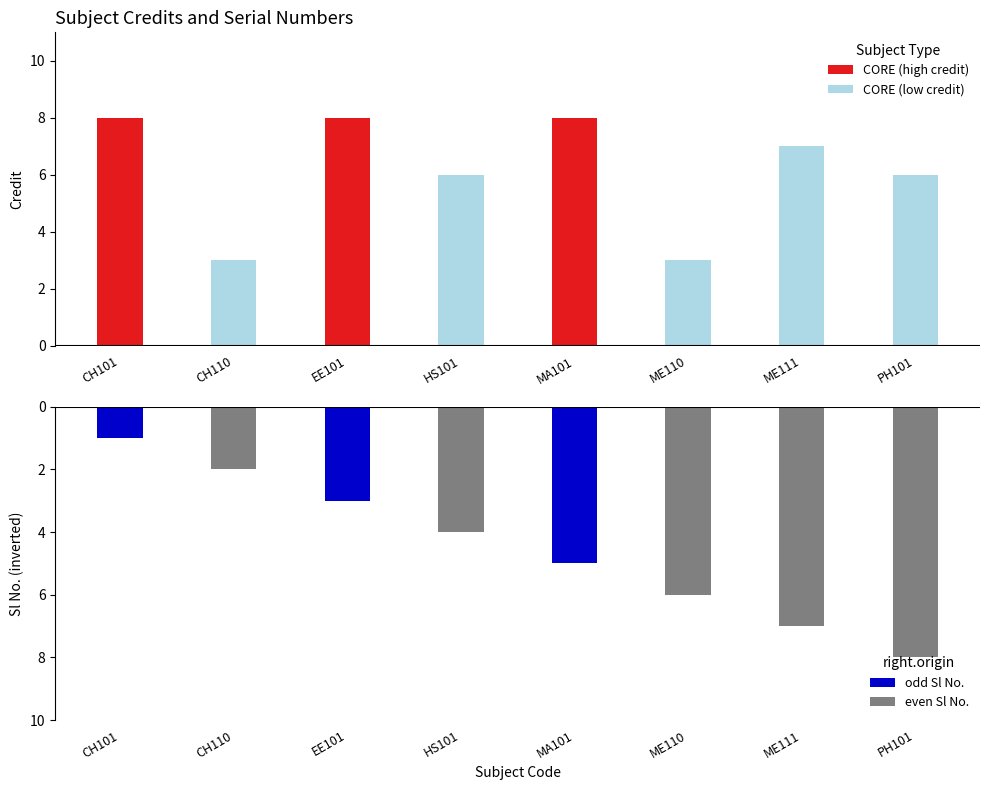

Does the chart contain stacked bars?

No